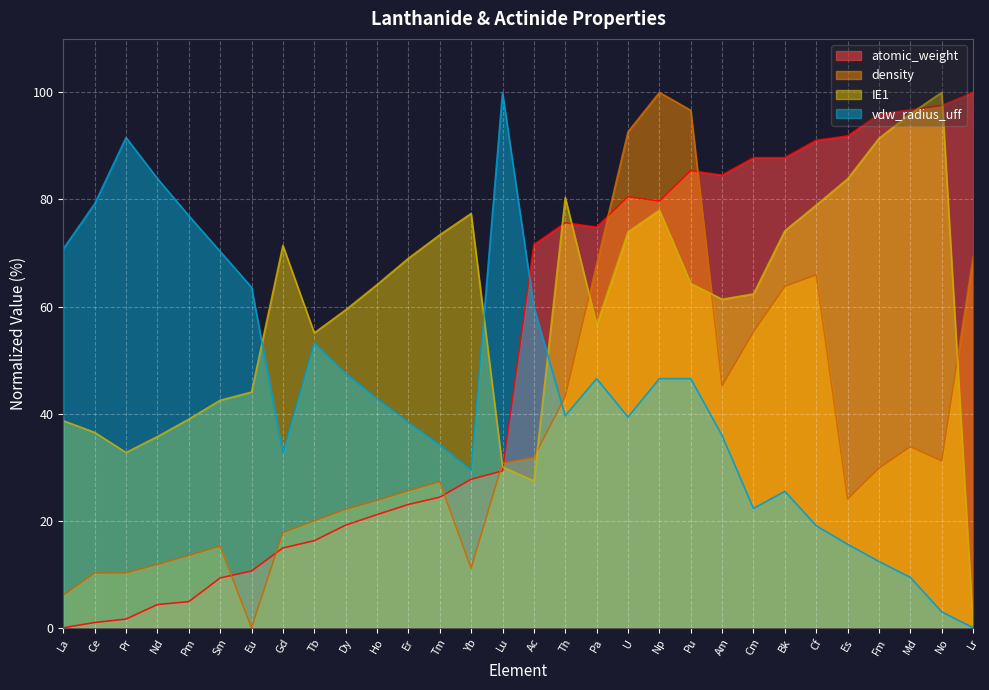

Which series ends up on top after the final intersection of density and atomic_weight?

atomic_weight